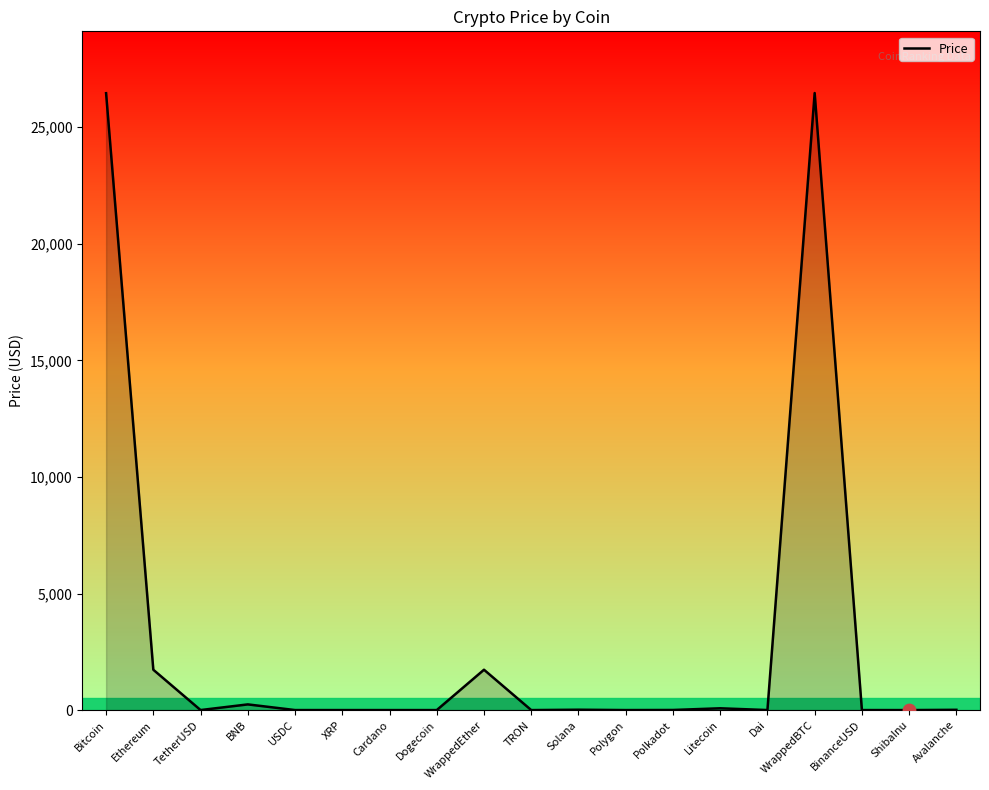

What is the change in value from Bitcoin to TRON?

-26460.8